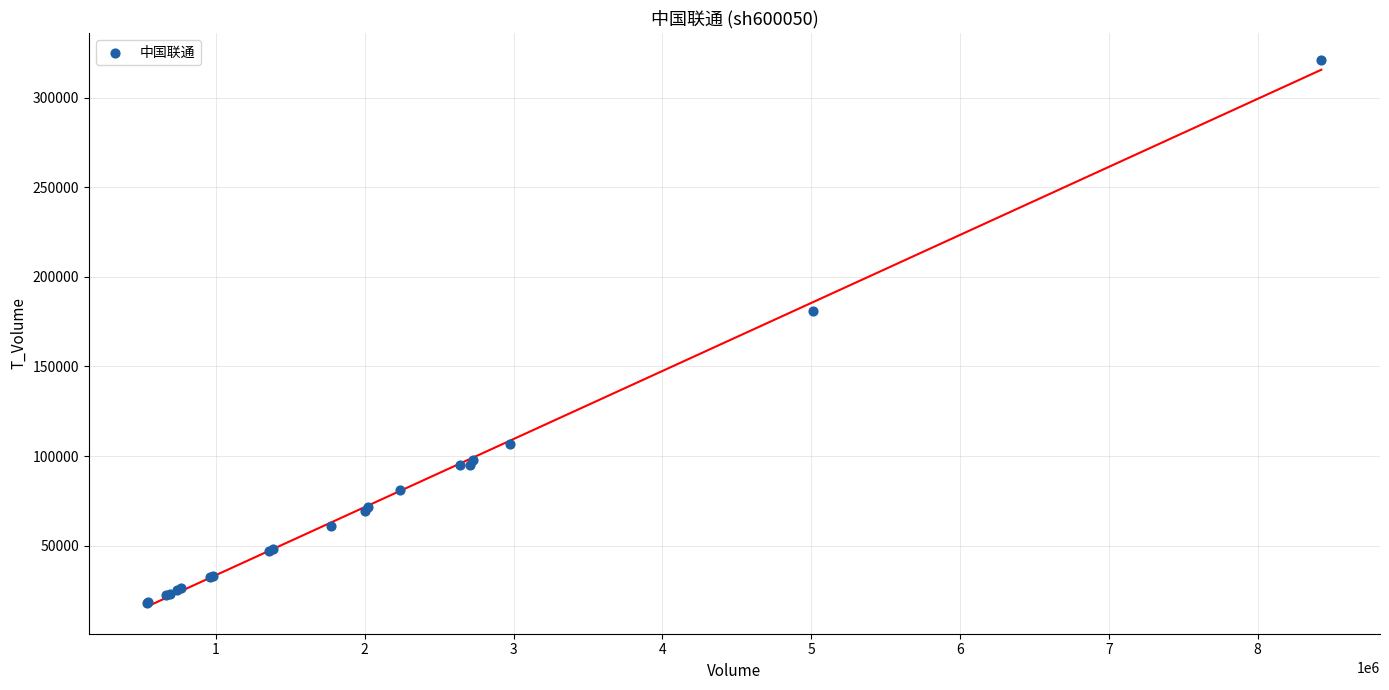

What Y value in the scatter plot is closest to 169579?

181000